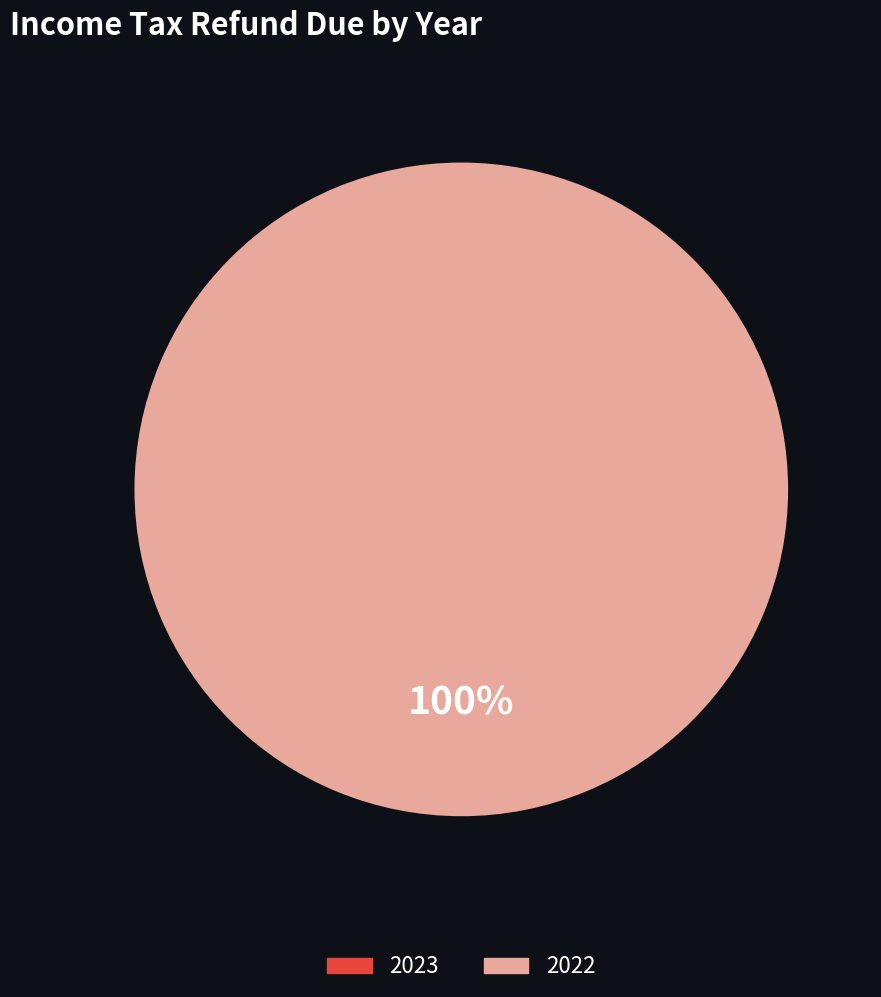

Which slice is the smallest?

2023